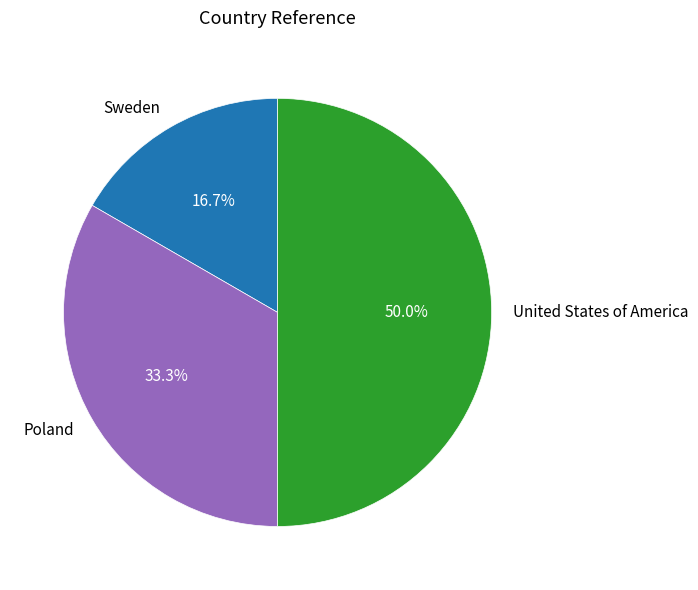

Which category has the biggest portion of the pie?

United States of America